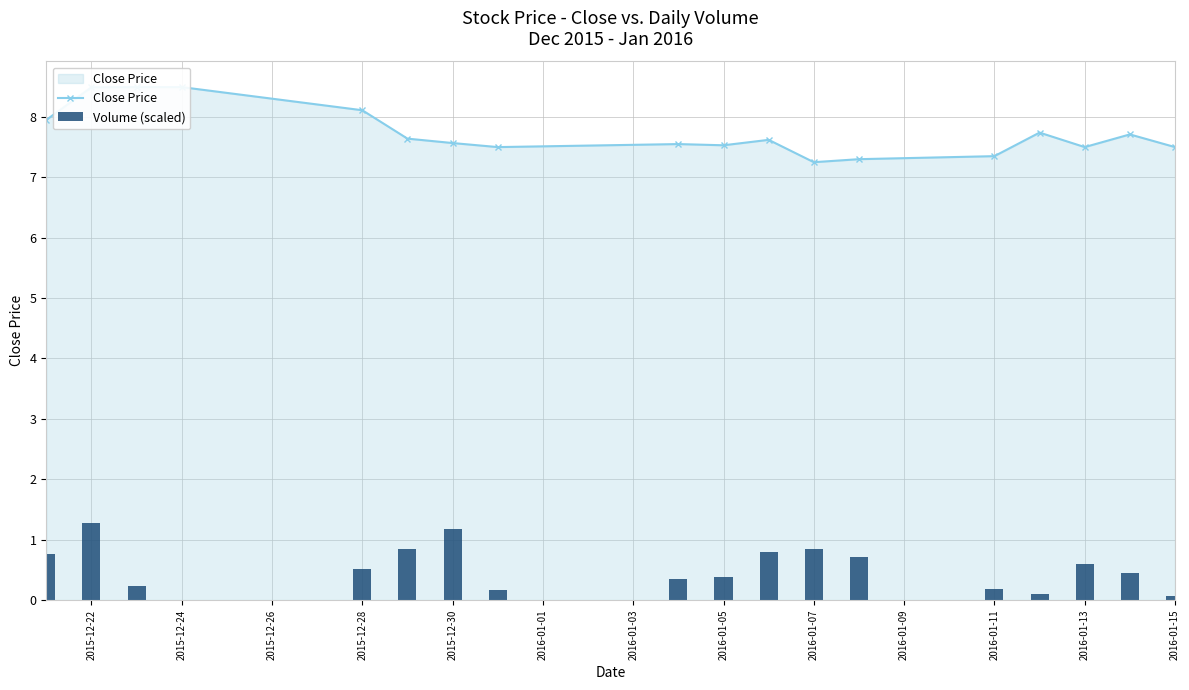

How many values in the Volume (scaled) series exceed 0?

17